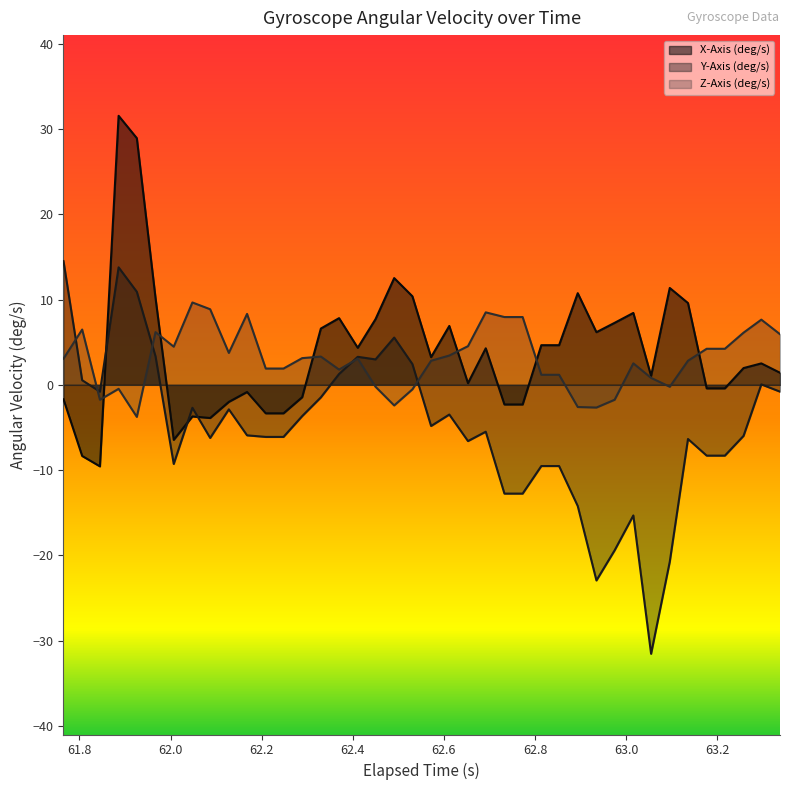

What is the smallest value displayed?

-31.5